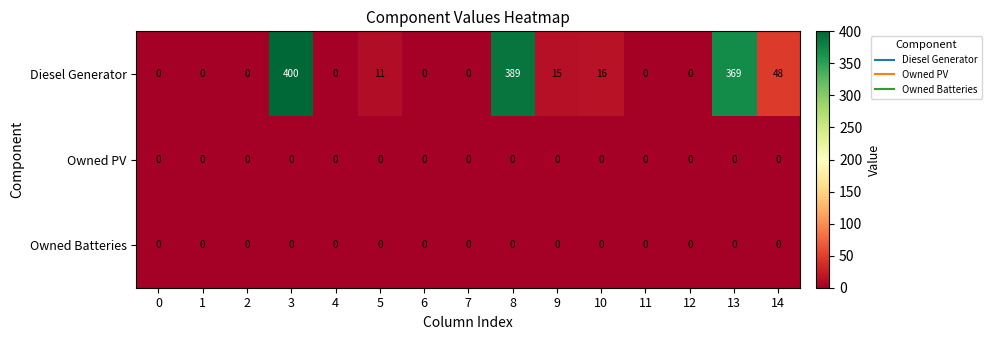

True or false: Owned PV has a value of 0 at 13.

True